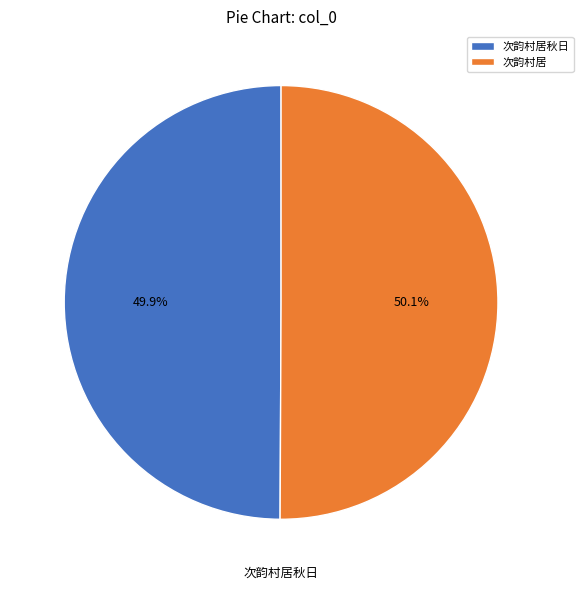

Count the number of slices in the pie.

2